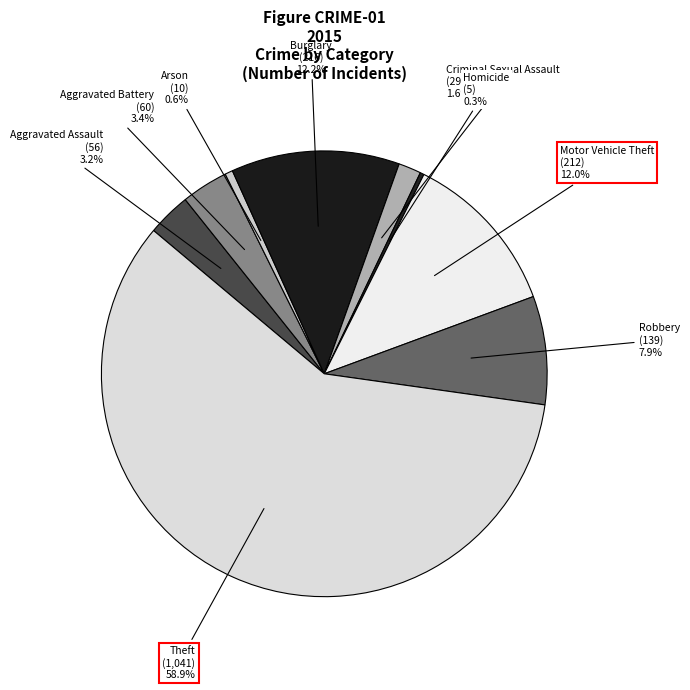

True or false: Robbery accounts for 8% of the total.

True